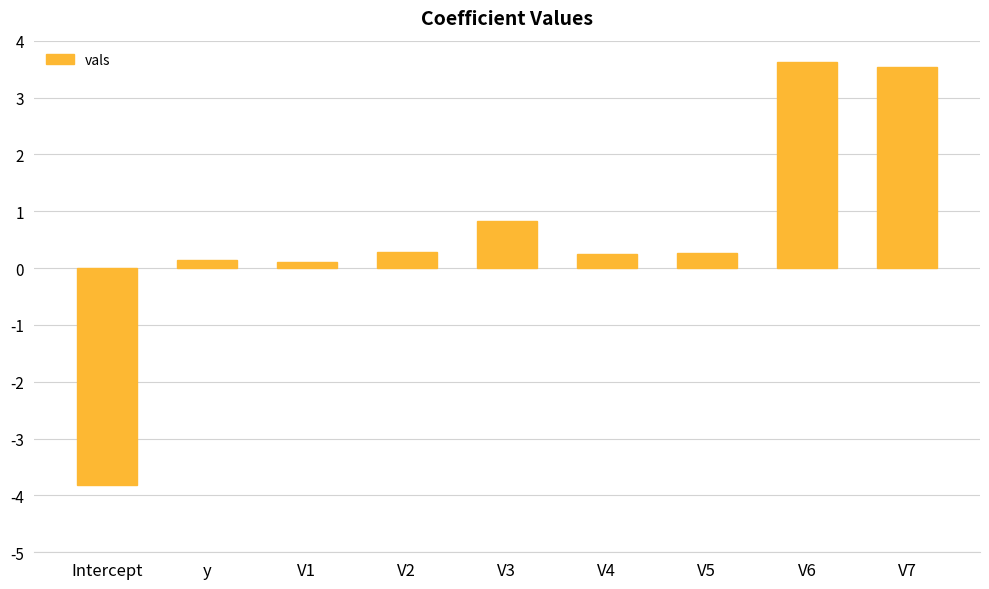

Where does the data first go above 0?

y